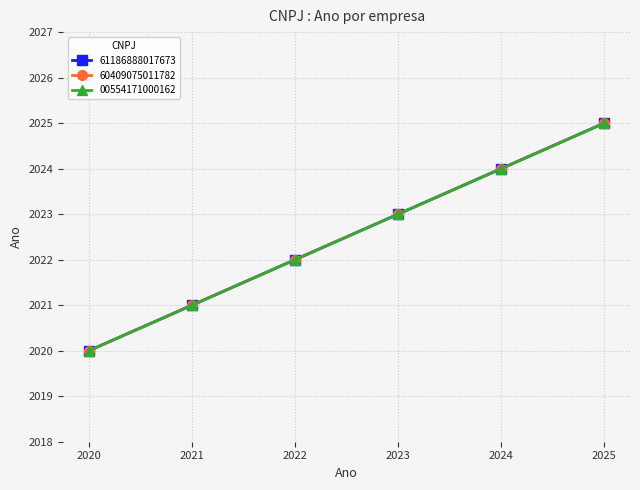

Which category has the lowest value in the 60409075011782 series?

2020